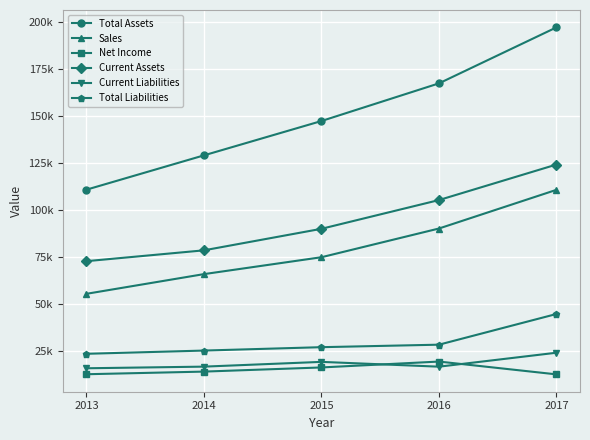

Reading right to left, transcribe all the data shown in this chart.

Total Assets: 2017=197295	2016=167497	2015=147461	2014=129187	2013=110920
Sales: 2017=110855	2016=90272	2015=74989	2014=66001	2013=55519
Net Income: 2017=12662	2016=19478	2015=16348	2014=14136	2013=12733
Current Assets: 2017=124308	2016=105408	2015=90114	2014=78656	2013=72886
Current Liabilities: 2017=24183	2016=16756	2015=19310	2014=16779	2013=15908
Total Liabilities: 2017=44793	2016=28461	2015=27130	2014=25327	2013=23611